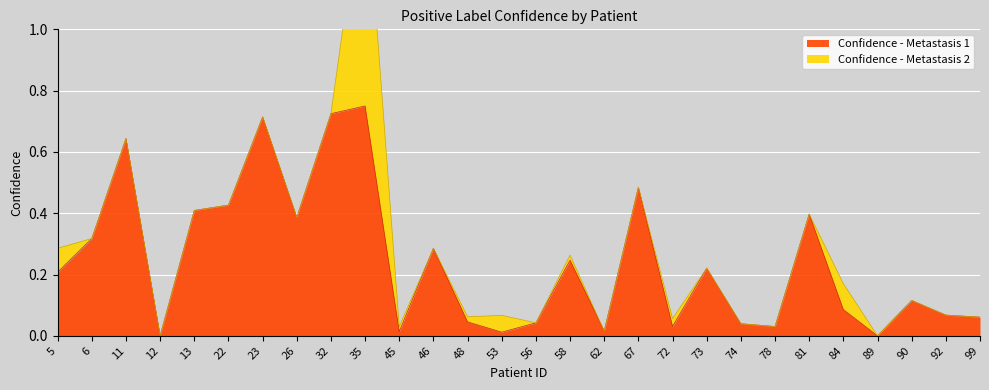

How many points are lower than both their immediate neighbors (excluding endpoints)?

8